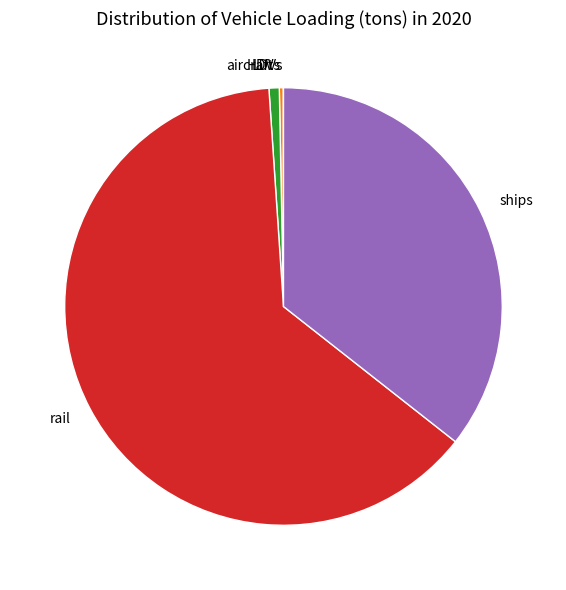

Does any single category account for the majority?

Yes